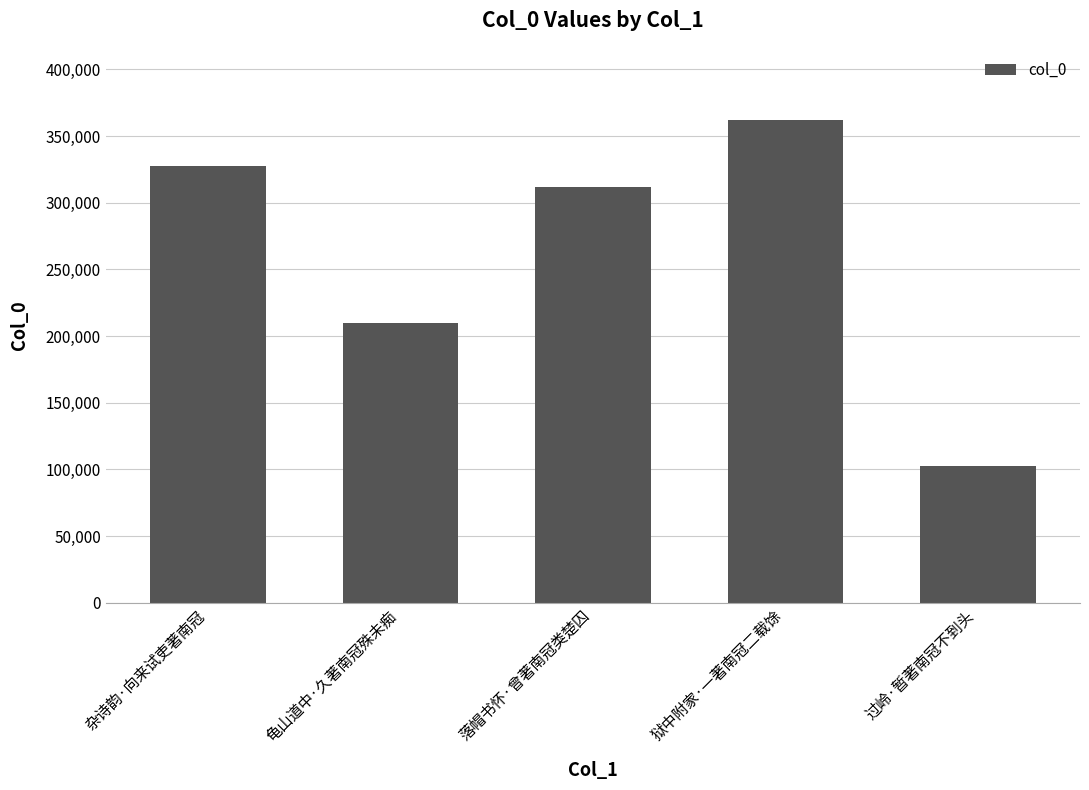

Where is the data nearest to the value 232272?

龟山道中·久著南冠殊未痴